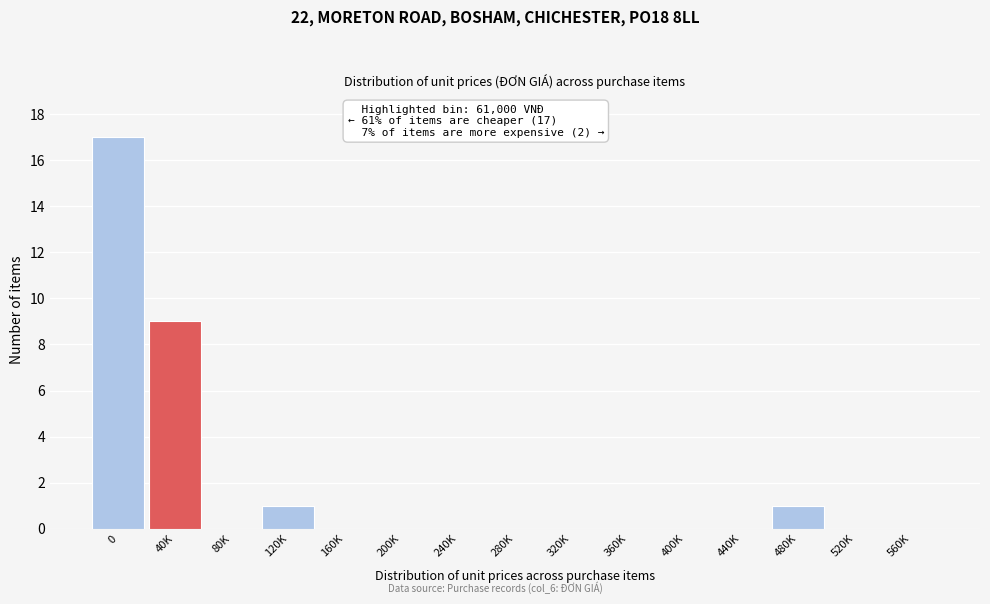

Reading right to left, transcribe all the data shown in this chart.

560K=0	520K=0	480K=1	440K=0	400K=0	360K=0	320K=0	280K=0	240K=0	200K=0	160K=0	120K=1	80K=0	40K=9	0=17